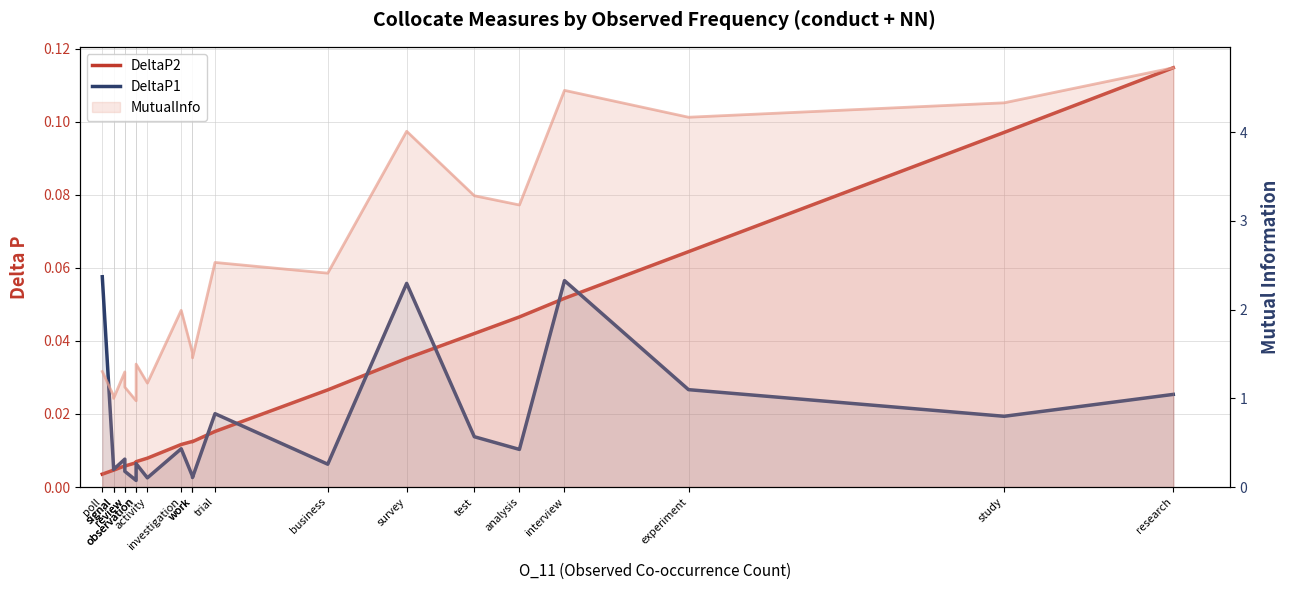

How many interior local peaks does the DeltaP1 series have?

6